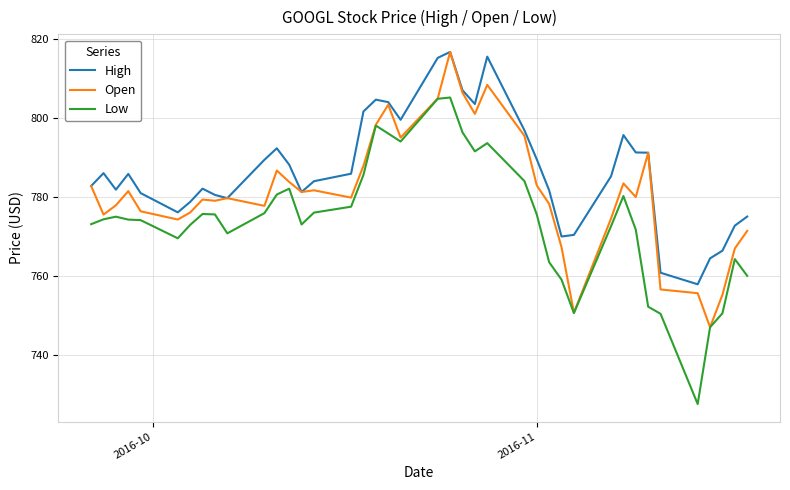

True or false: Low and High cross at least once.

False